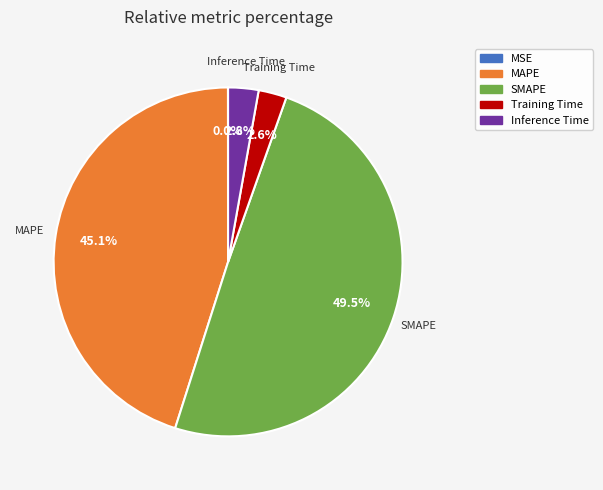

Is Inference Time the majority of the pie?

No